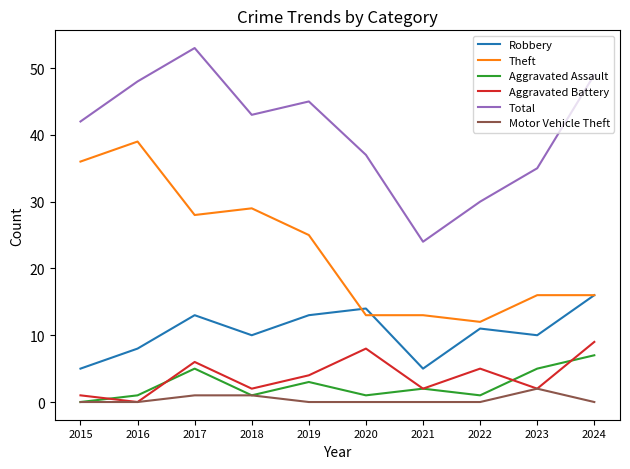

How many series are shown in this chart?

6